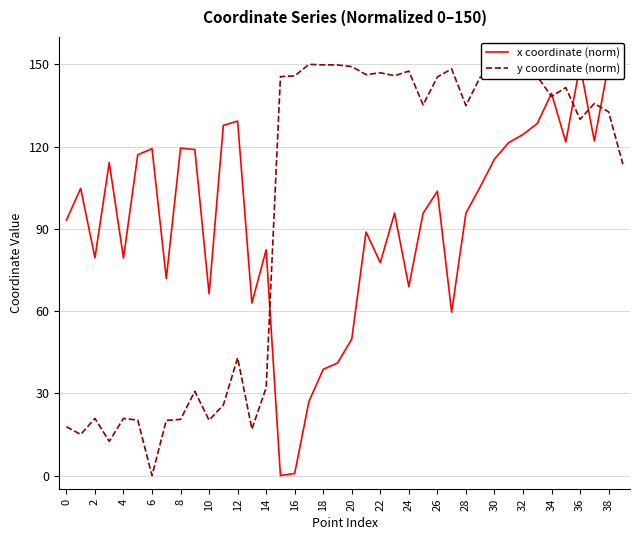

Which category has the lowest value in the y coordinate (norm) series?

6